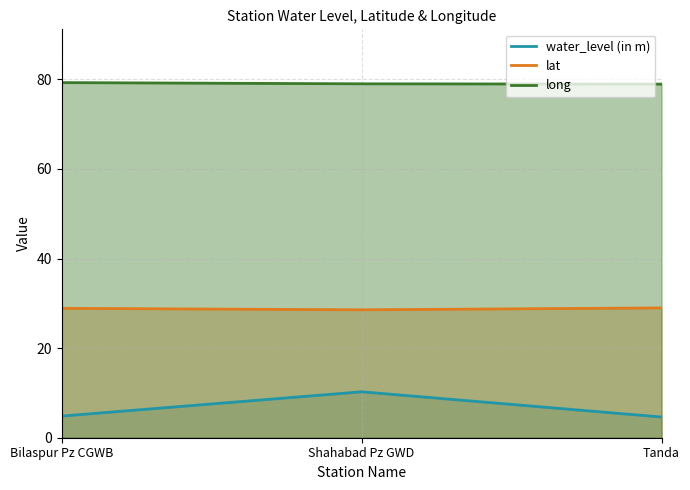

Which series has the largest total across all categories?

long